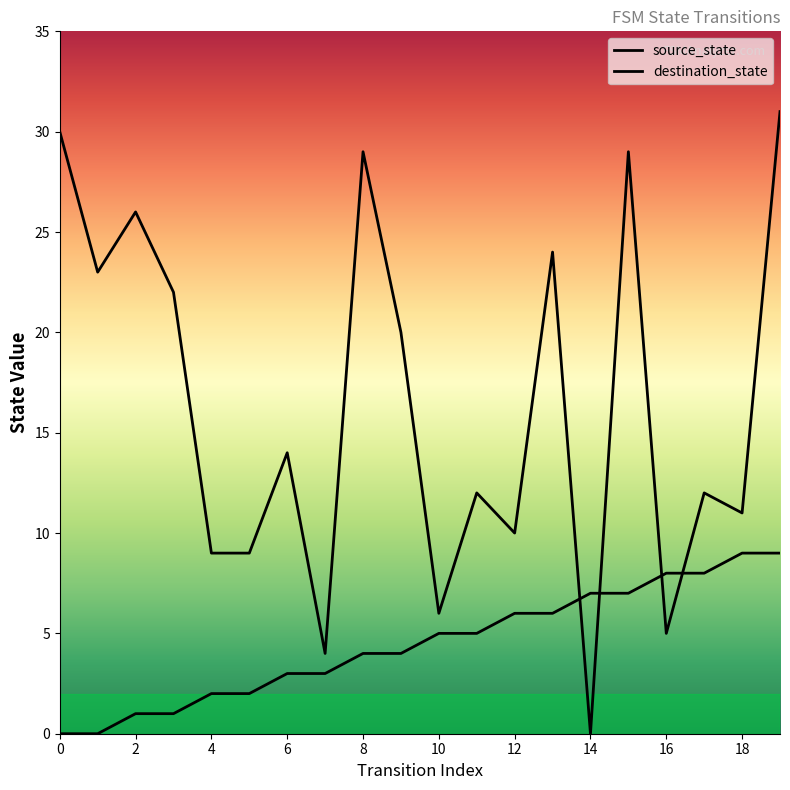

Reading right to left, extract all data points from this chart.

source_state: 19=9	18=9	17=8	16=8	15=7	14=7	13=6	12=6	11=5	10=5	9=4	8=4	7=3	6=3	5=2	4=2	3=1	2=1	1=0	0=0
destination_state: 19=31	18=11	17=12	16=5	15=29	14=0	13=24	12=10	11=12	10=6	9=20	8=29	7=4	6=14	5=9	4=9	3=22	2=26	1=23	0=30